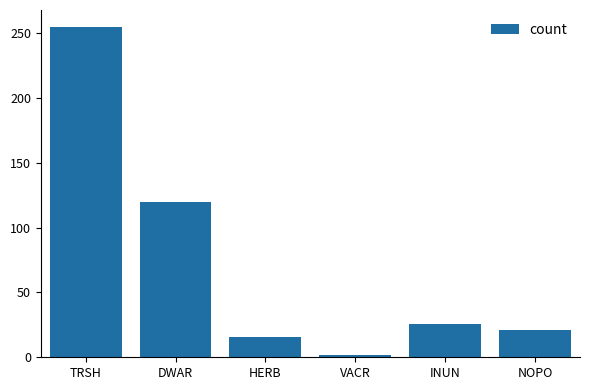

What is the label of the 6th bar from the left?

NOPO